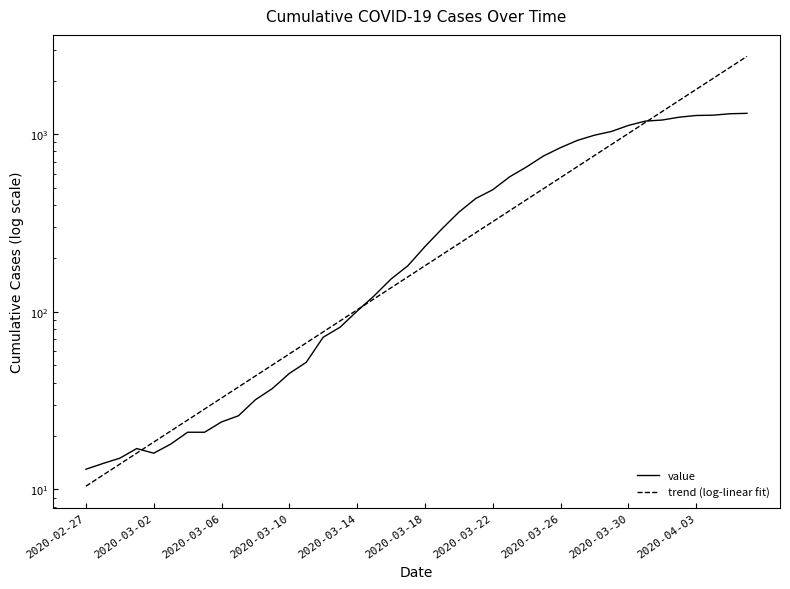

What is the sum of all value values?

18584.0